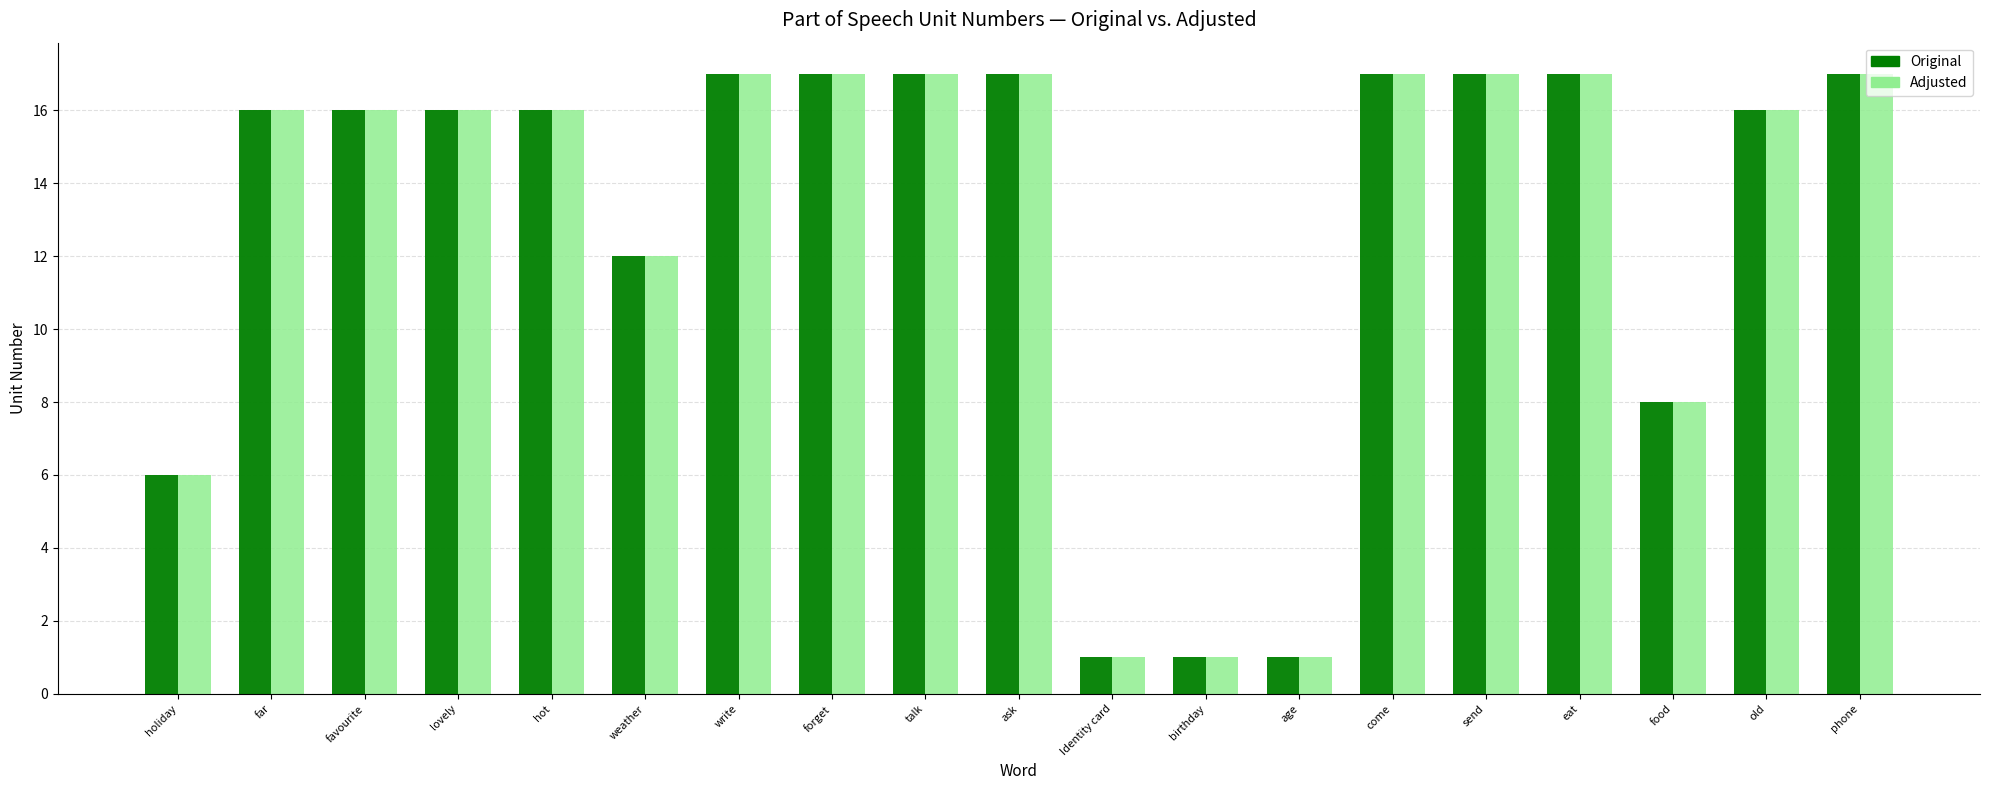

Reading left to right, transcribe all the data shown in this chart.

Original: 6	16	16	16	16	12	17	17	17	17	1	1	1	17	17	17	8	16	17
Adjusted: 6	16	16	16	16	12	17	17	17	17	1	1	1	17	17	17	8	16	17